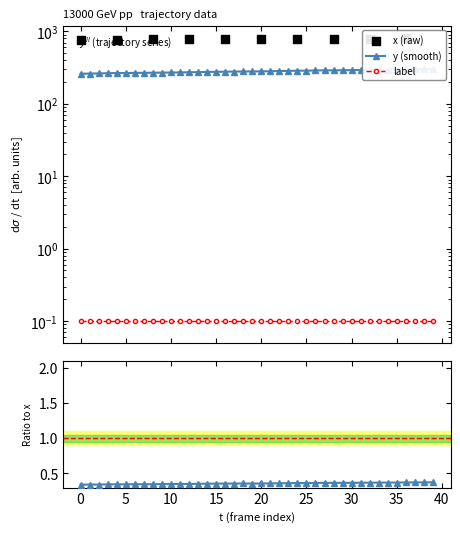

Which series has the largest Y range (max minus min)?

y